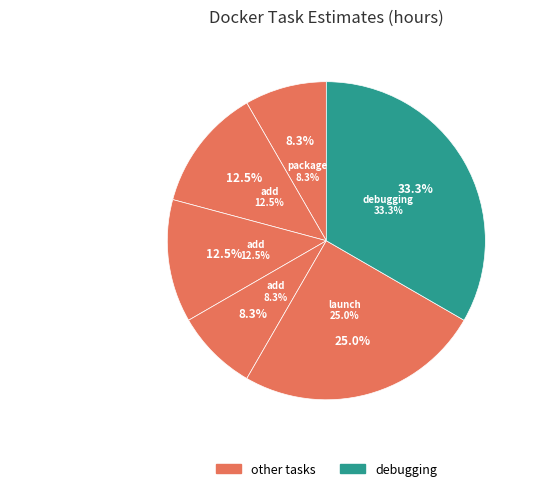

How many slices are in this pie chart?

6